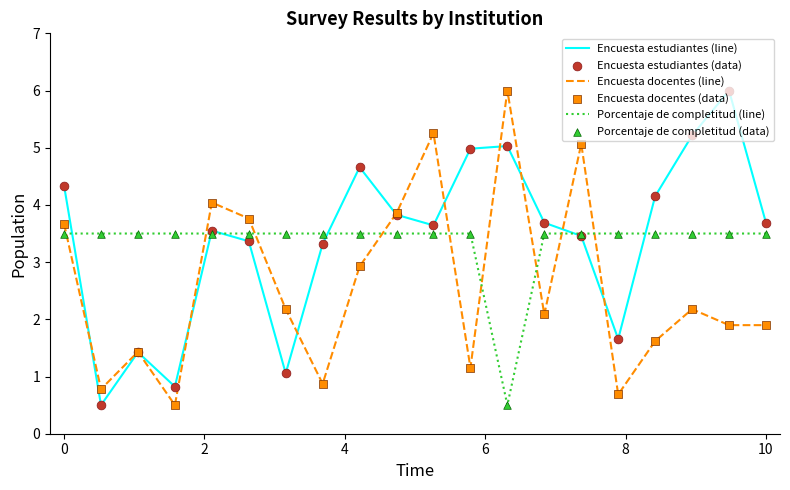

What is the greatest value displayed?

6.0